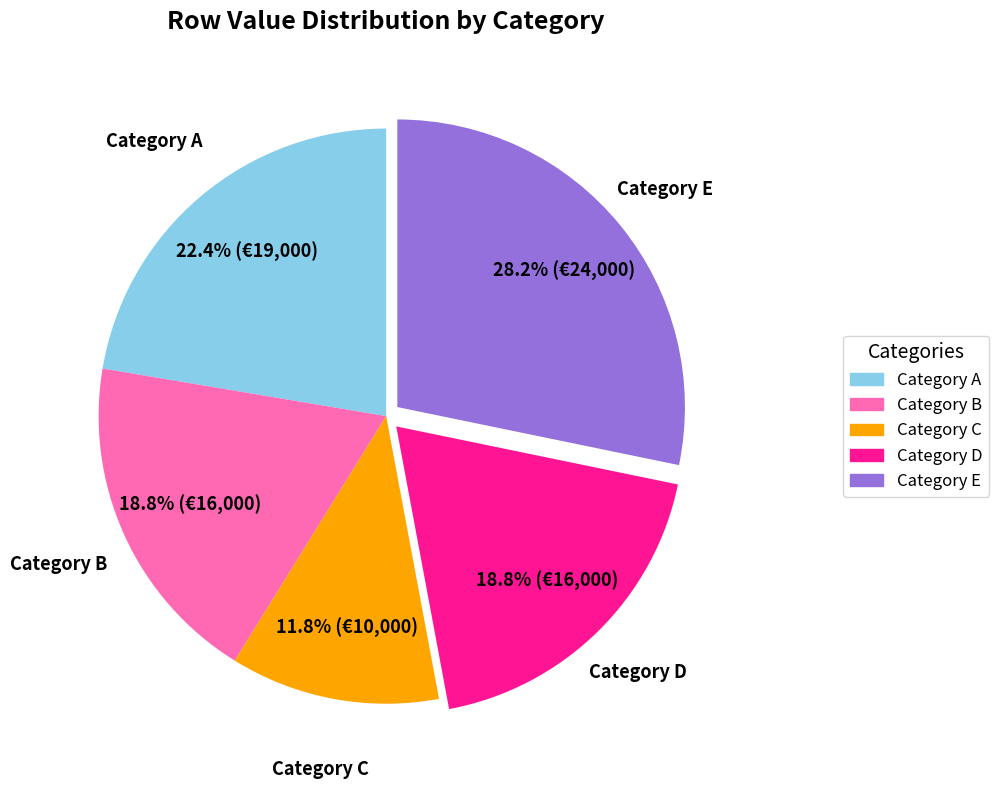

Does any single category account for the majority?

No